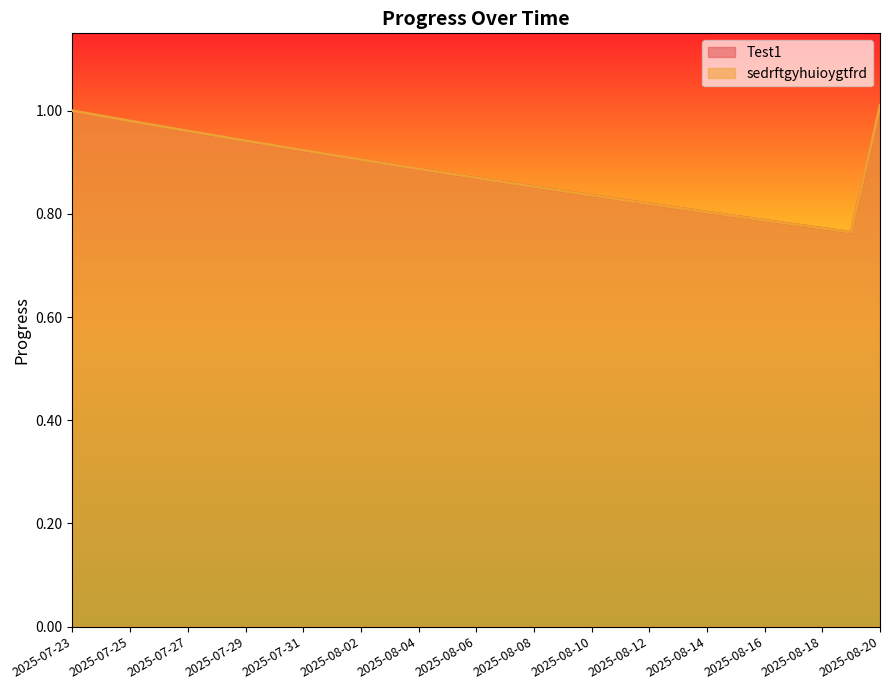

Is the value of sedrftgyhuioygtfrd at 2025-08-14 greater than the value of Test1 at 2025-07-26?

No